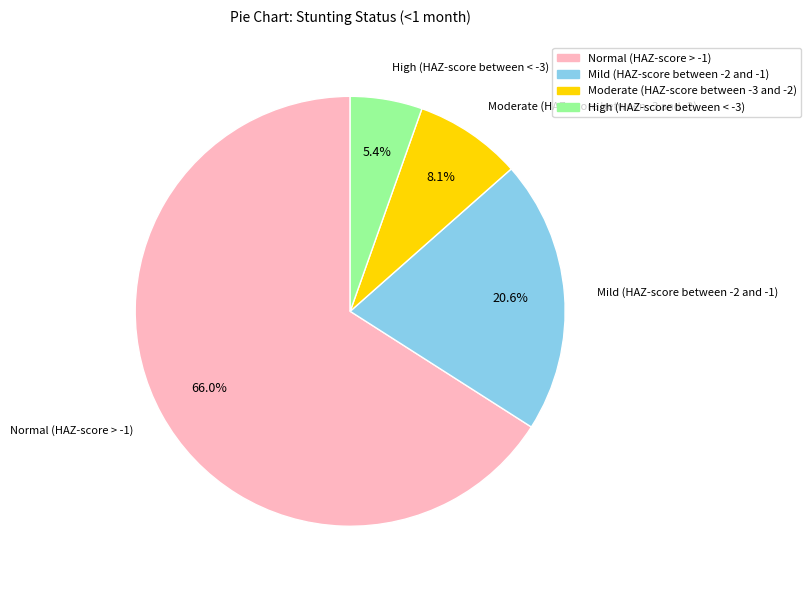

To the nearest percent, what is the combined percentage of Moderate (HAZ-score between -3 and -2) and Normal (HAZ-score > -1)?

74%